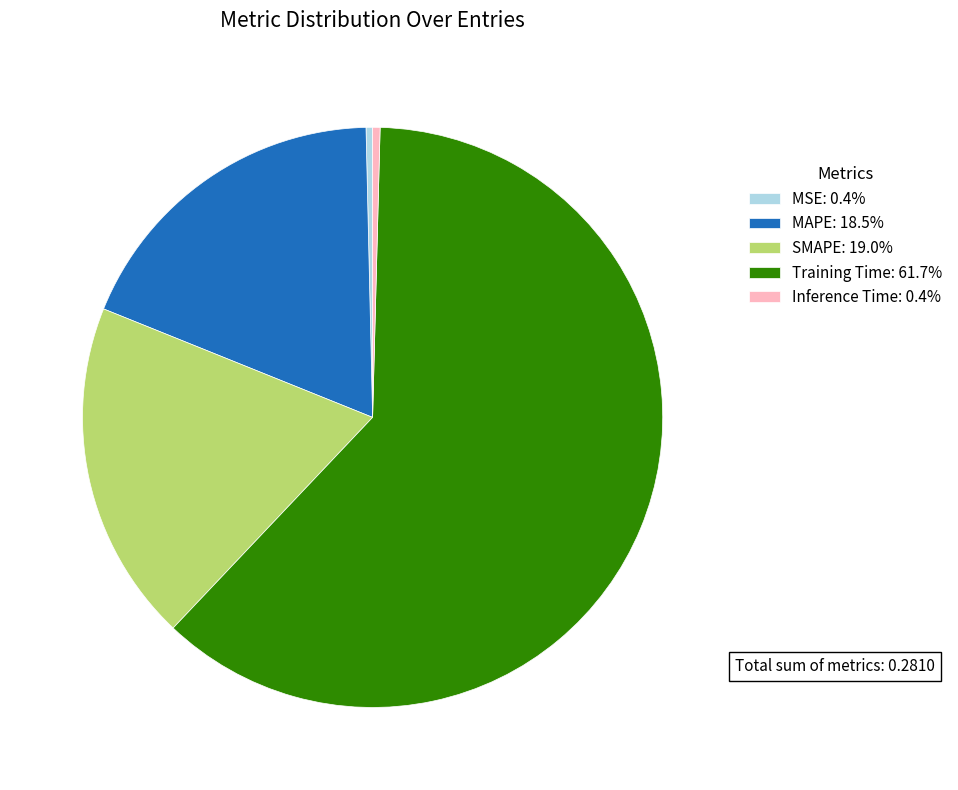

Is the sum of Inference Time and MAPE greater than half?

No